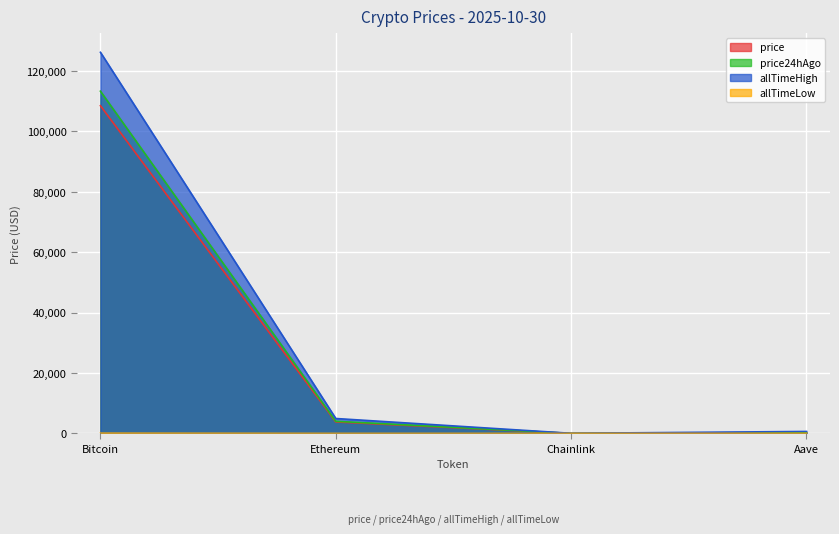

Which series has the largest total across all categories?

allTimeHigh